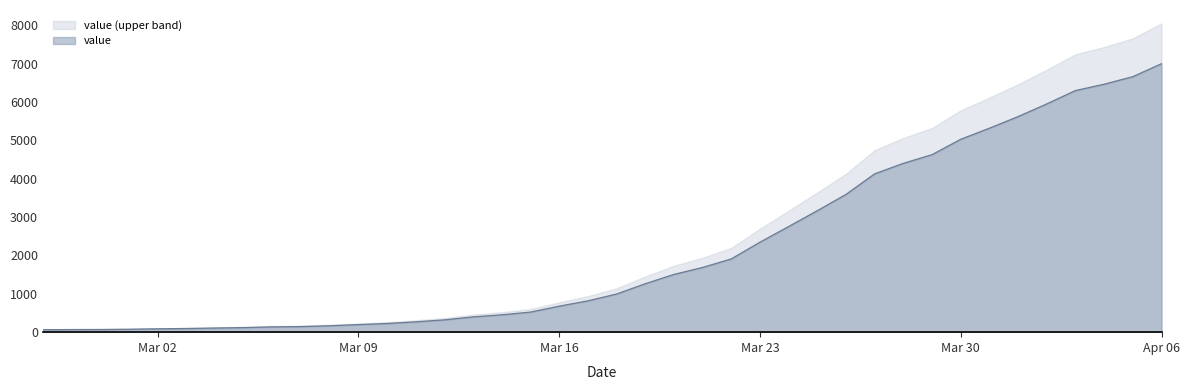

At which category is the sum across all series the highest?

Apr 06